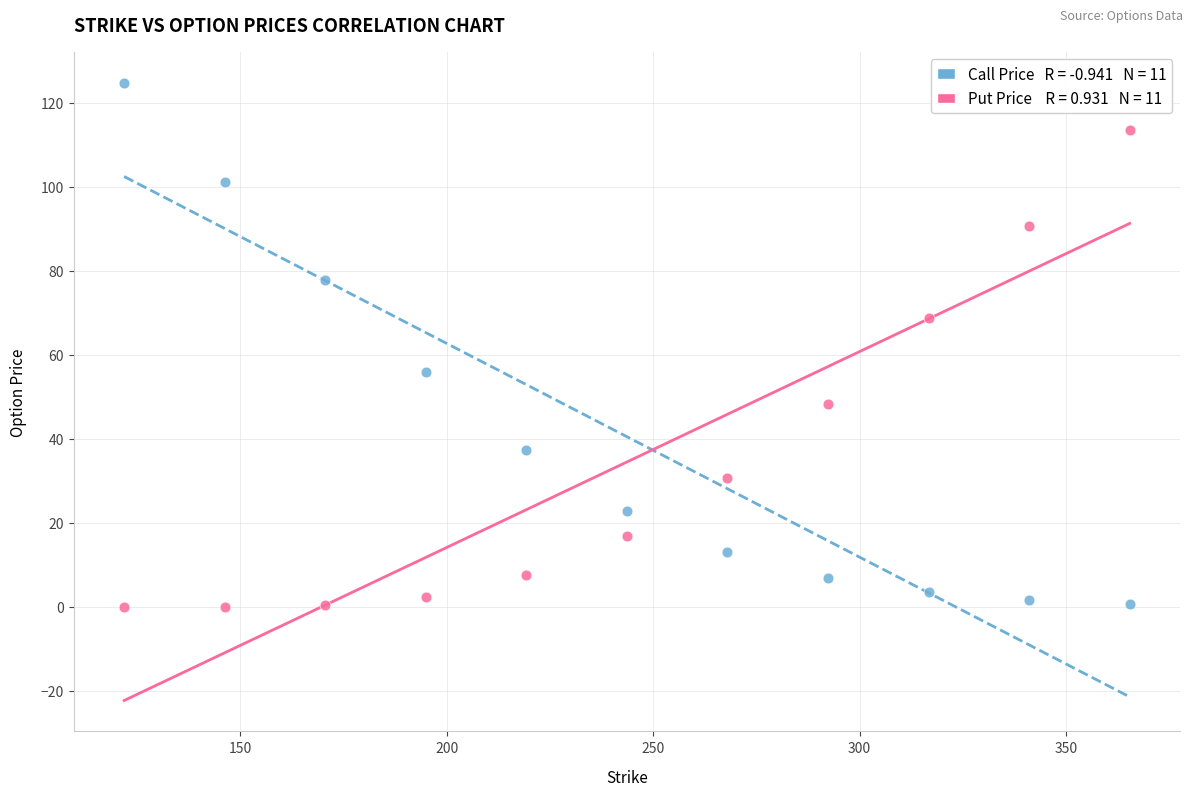

Across all data points, what is the range of Y values (max minus min)?

124.8